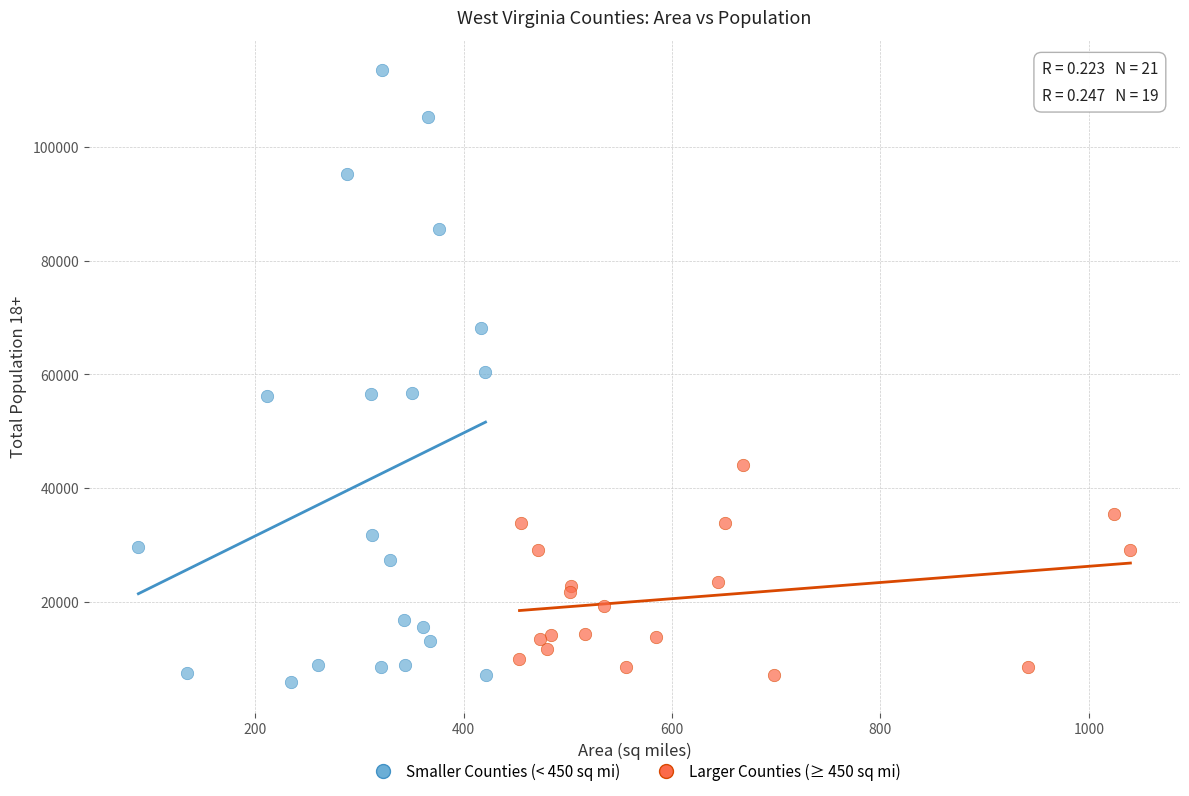

Which series contains the highest Y value?

Smaller Counties (< 450 sq mi)